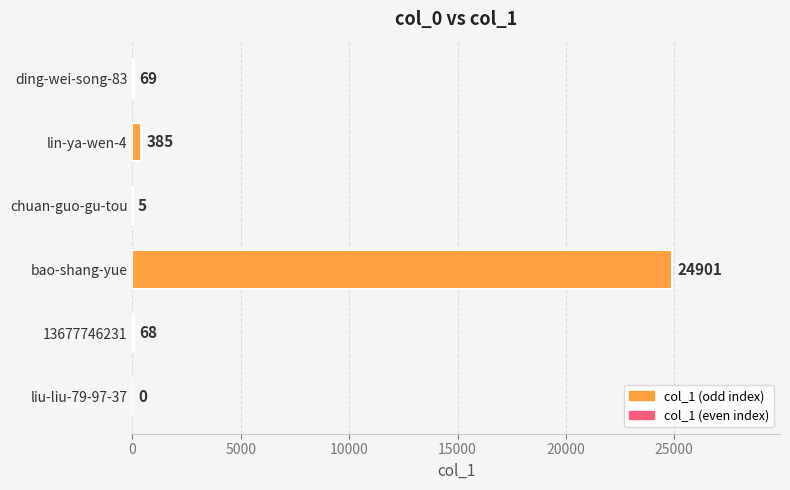

Is it true that the value at ding-wei-song-83 is 69?

True